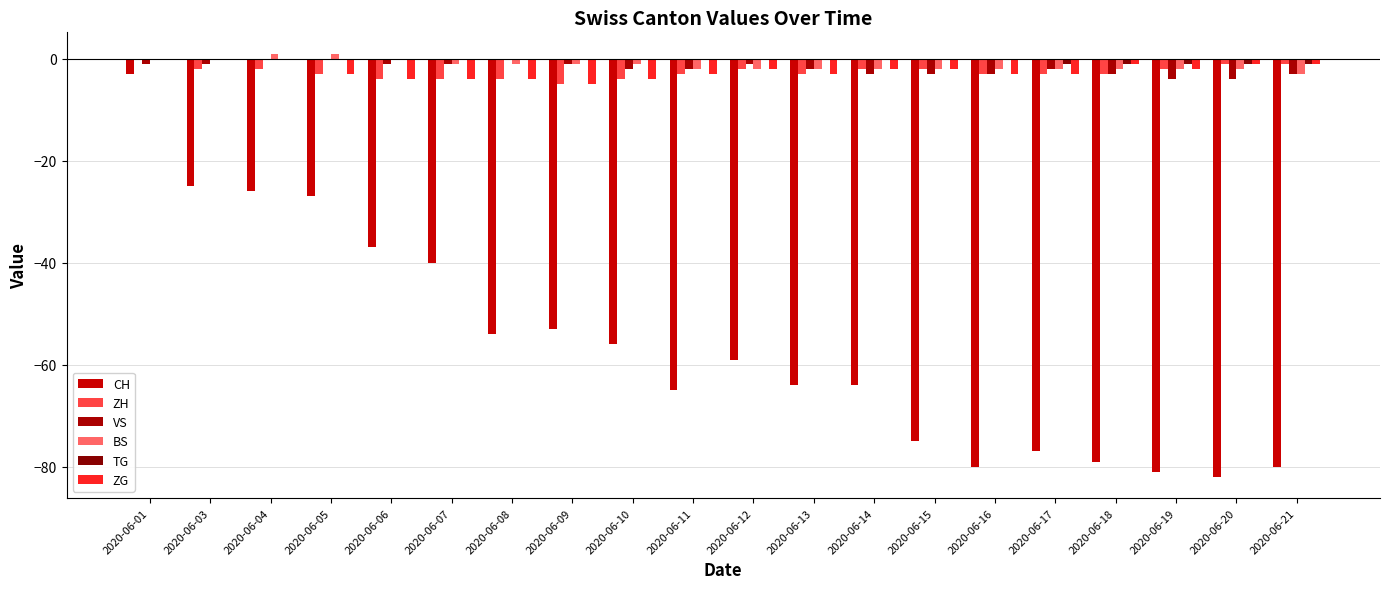

What is the sum of all VS values?

-37